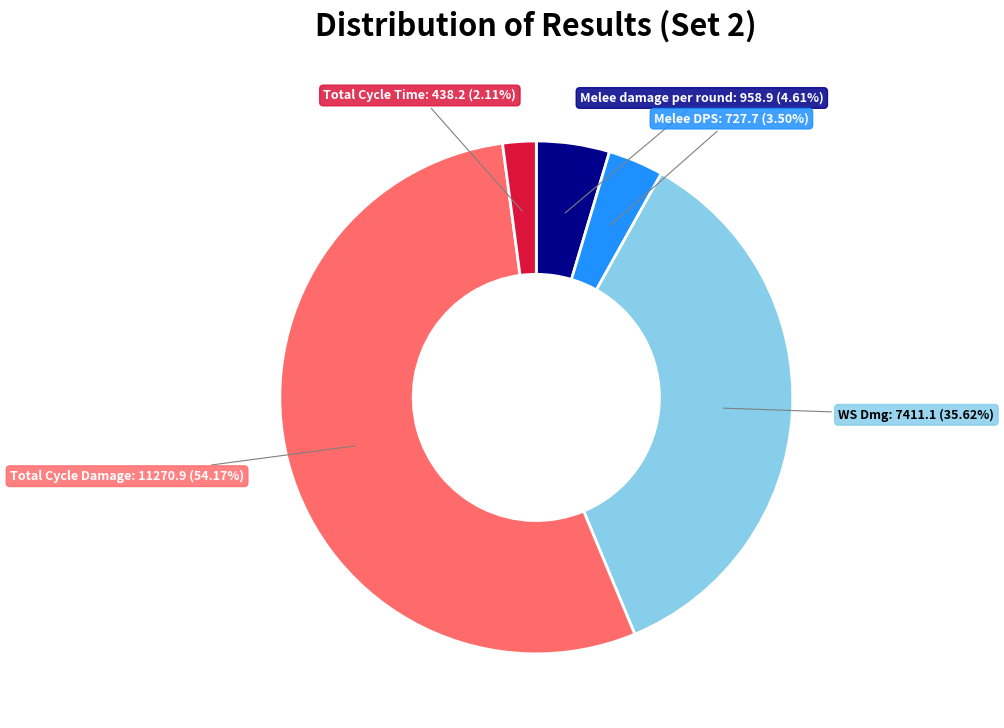

Which category has the biggest portion of the pie?

Total Cycle Damage